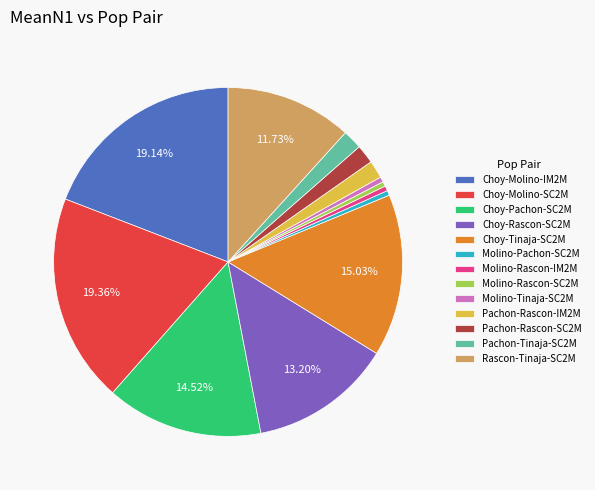

To the nearest percent, what percentage of the pie is Pachon-Rascon-IM2M?

2%